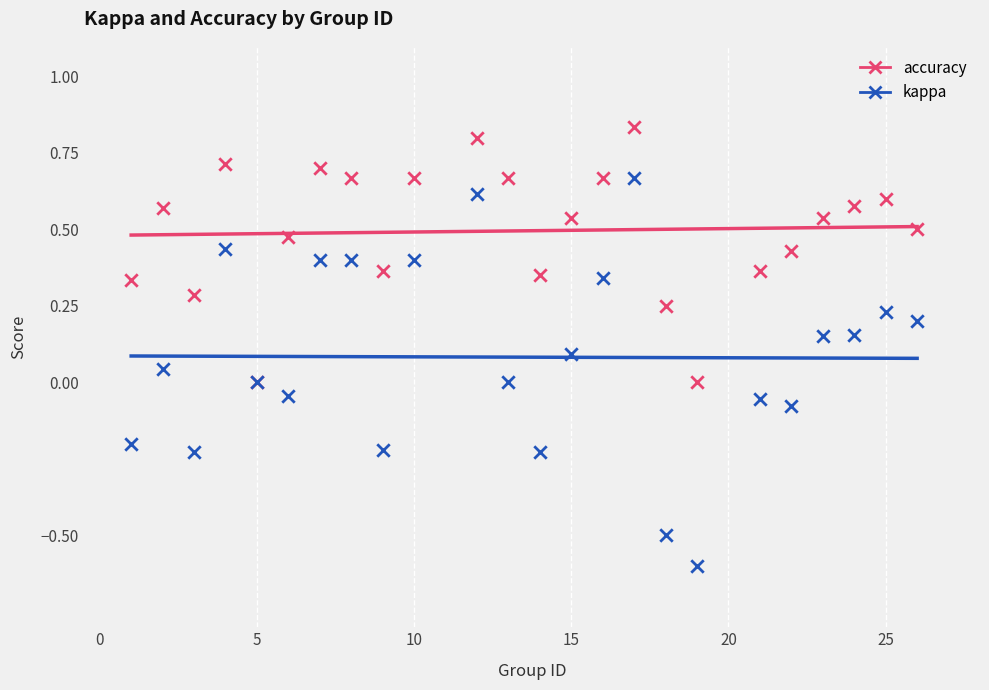

Which series contains the highest Y value?

accuracy